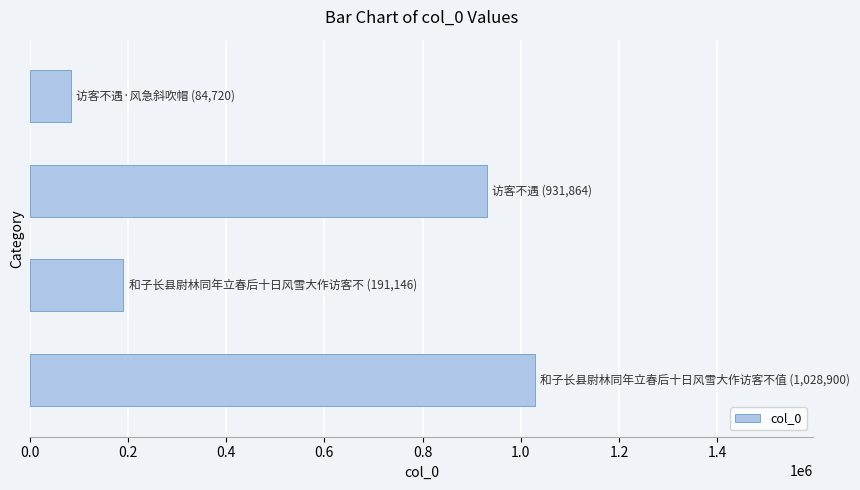

What is the difference between the second highest and minimum values?

847144